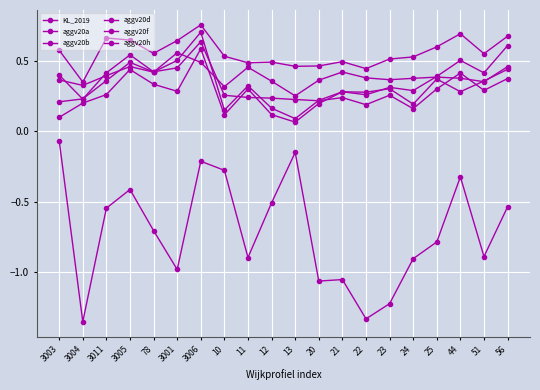

Reading left to right, extract all data points from this chart.

KL_2019: 3003=-0.1	3004=-1.4	3011=-0.5	3005=-0.4	78=-0.7	3001=-1.0	3006=-0.2	10=-0.3	11=-0.9	12=-0.5	13=-0.2	20=-1.1	21=-1.1	22=-1.3	23=-1.2	24=-0.9	25=-0.8	44=-0.3	51=-0.9	56=-0.5
aggv20a: 3003=0.2	3004=0.2	3011=0.4	3005=0.5	78=0.4	3001=0.5	3006=0.7	10=0.1	11=0.3	12=0.2	13=0.1	20=0.2	21=0.3	22=0.3	23=0.3	24=0.3	25=0.4	44=0.5	51=0.4	56=0.6
aggv20b: 3003=0.1	3004=0.2	3011=0.3	3005=0.4	78=0.3	3001=0.3	3006=0.6	10=0.1	11=0.3	12=0.1	13=0.1	20=0.2	21=0.3	22=0.3	23=0.3	24=0.2	25=0.4	44=0.3	51=0.4	56=0.4
aggv20d: 3003=0.4	3004=0.2	3011=0.4	3005=0.5	78=0.4	3001=0.4	3006=0.6	10=0.3	11=0.2	12=0.2	13=0.2	20=0.2	21=0.2	22=0.2	23=0.3	24=0.2	25=0.3	44=0.4	51=0.3	56=0.4
aggv20f: 3003=0.4	3004=0.3	3011=0.4	3005=0.5	78=0.4	3001=0.6	3006=0.5	10=0.3	11=0.5	12=0.4	13=0.3	20=0.4	21=0.4	22=0.4	23=0.4	24=0.4	25=0.4	44=0.4	51=0.4	56=0.5
aggv20h: 3003=0.6	3004=0.3	3011=0.7	3005=0.6	78=0.6	3001=0.6	3006=0.8	10=0.5	11=0.5	12=0.5	13=0.5	20=0.5	21=0.5	22=0.4	23=0.5	24=0.5	25=0.6	44=0.7	51=0.6	56=0.7